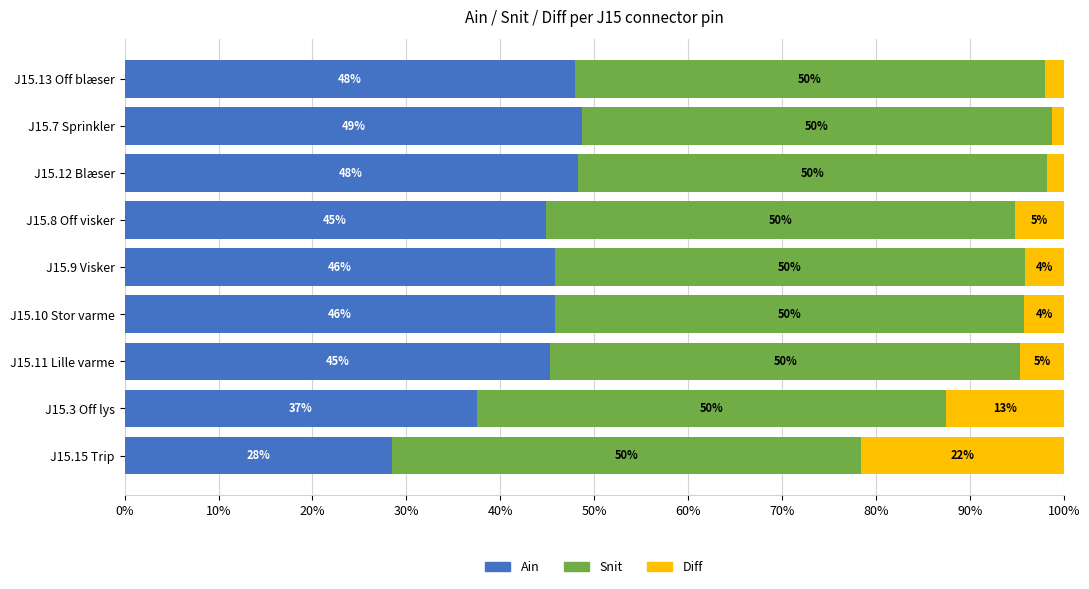

What is the average value of the Ain series?

43.6